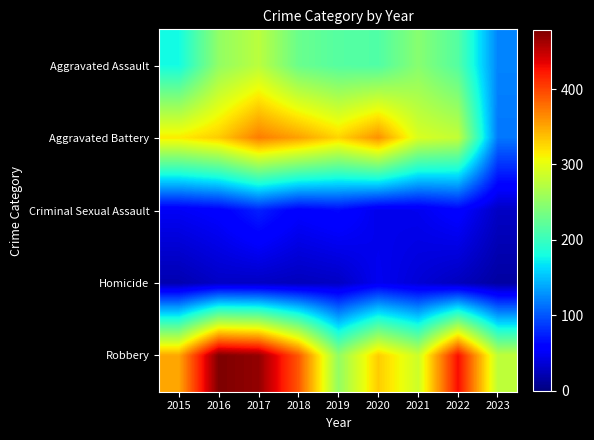

What is the total value across all series at 2017?

1219